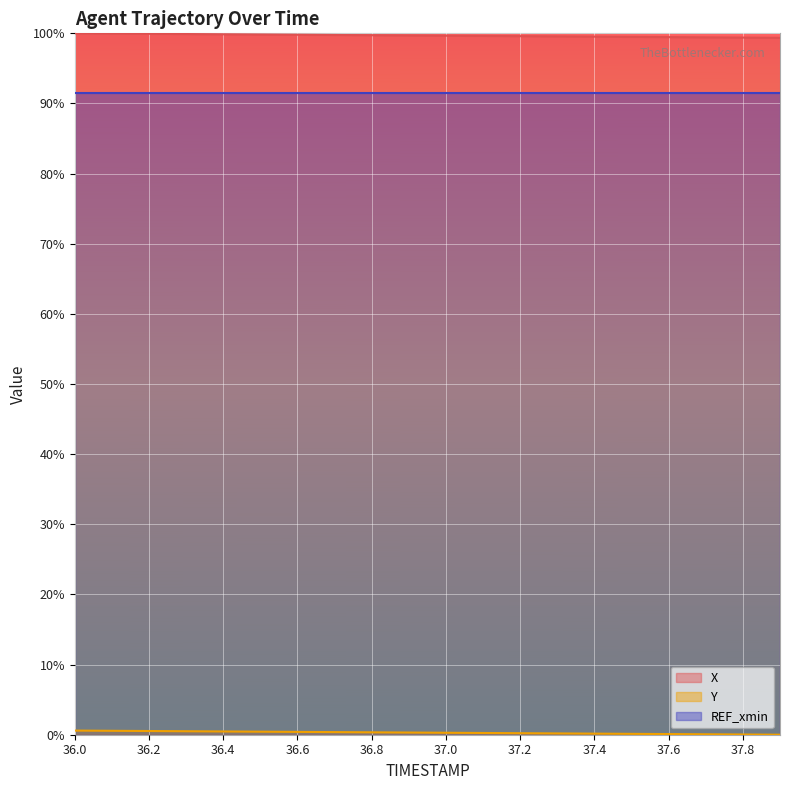

What is the label of the 1st point from the left?

36.0